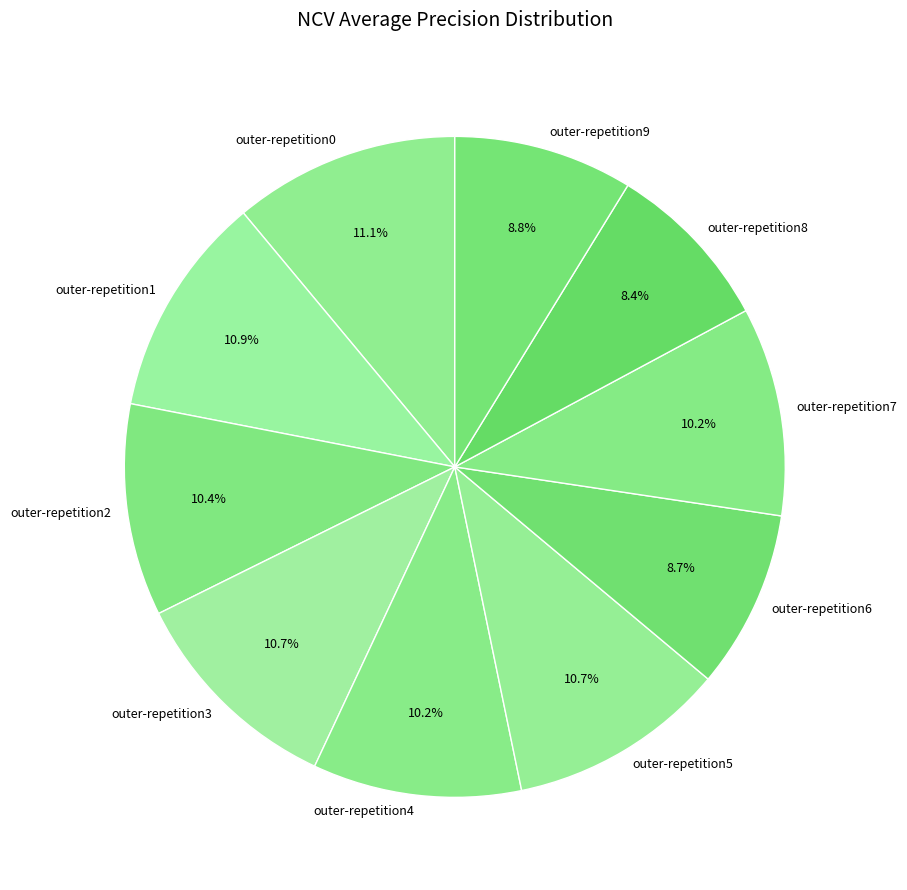

Between outer-repetition6 and outer-repetition0, which is larger?

outer-repetition0